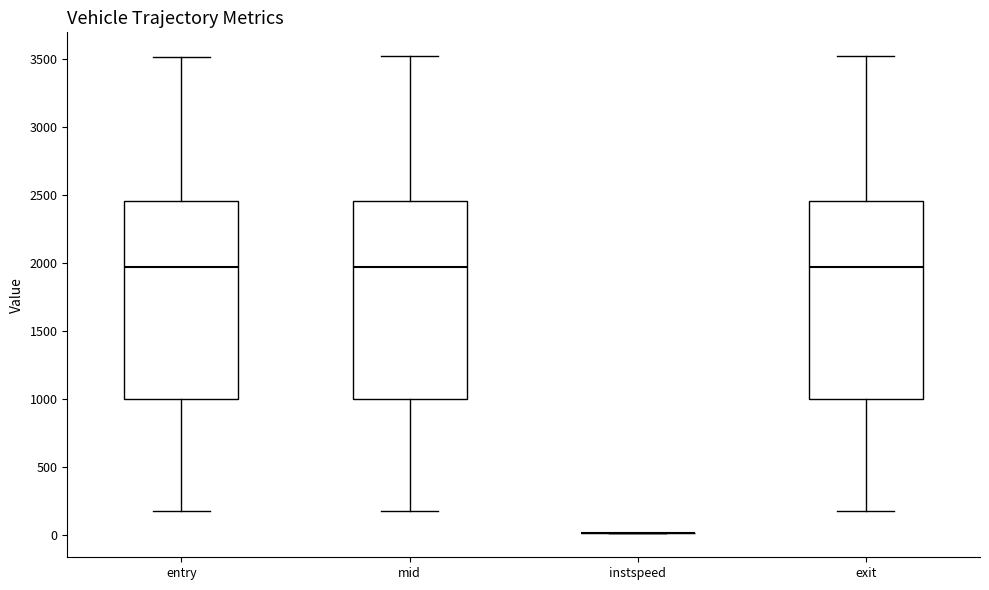

Reading left to right, transcribe this box plot: for each box, give where its median line is, the range the box spans, and where its two whiskers end, as read against the y-axis. The values are not printed on the chart, so give them approximately, as read against the axis.

entry: median 1950, box 1000 to 2450, whiskers 150 to 3500
mid: median 1950, box 1000 to 2450, whiskers 150 to 3500
instspeed: box collapsed to a line at 0, whiskers 0 to 0
exit: median 1950, box 1000 to 2450, whiskers 200 to 3500